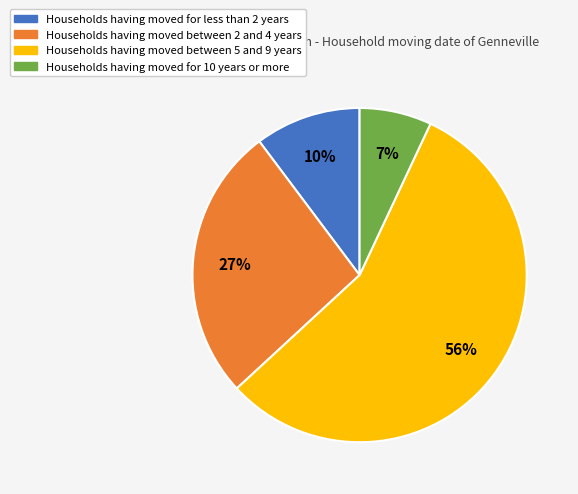

Is there any slice that represents more than half of the pie?

Yes